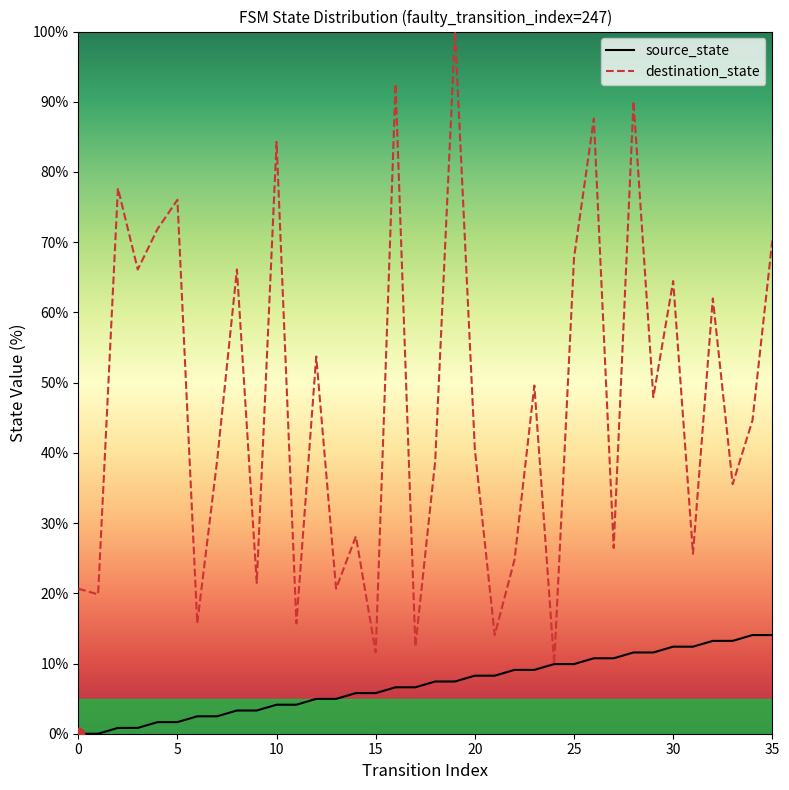

How many lines are shown in the chart?

2